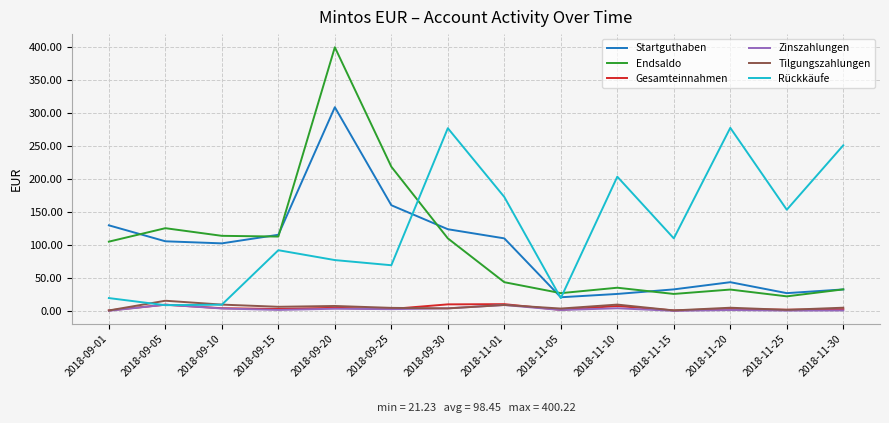

Between 2018-09-01 and 2018-11-20, which series saw the biggest shift?

Rückkäufe